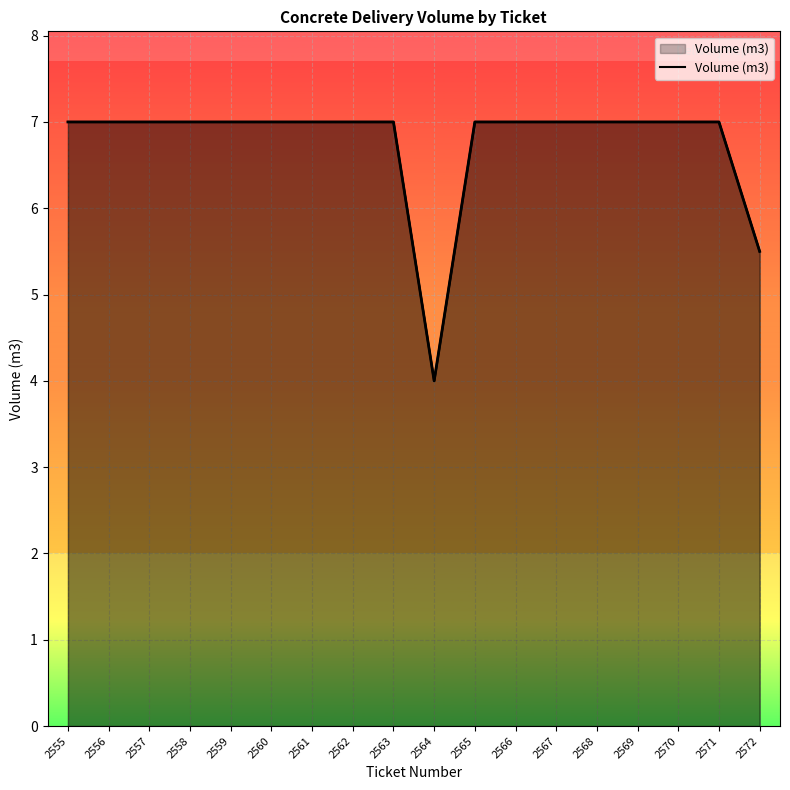

At which category does the chart reach its minimum across all series?

2564